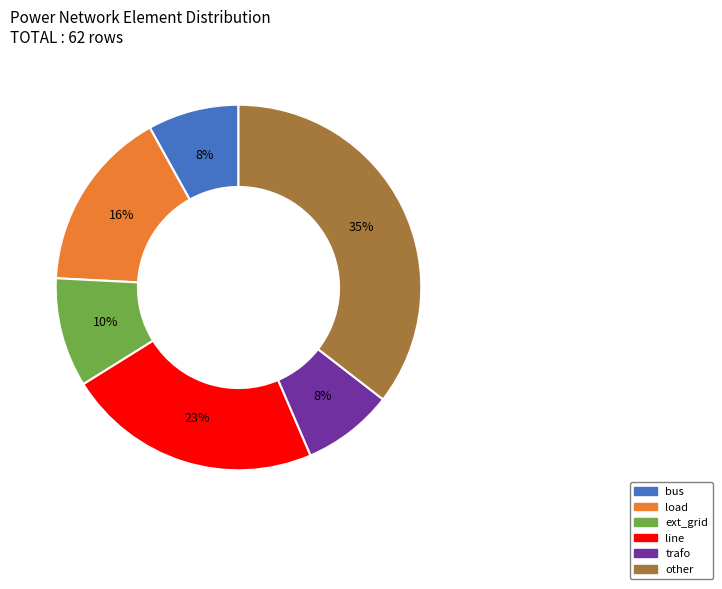

Is there a majority slice in this chart?

No